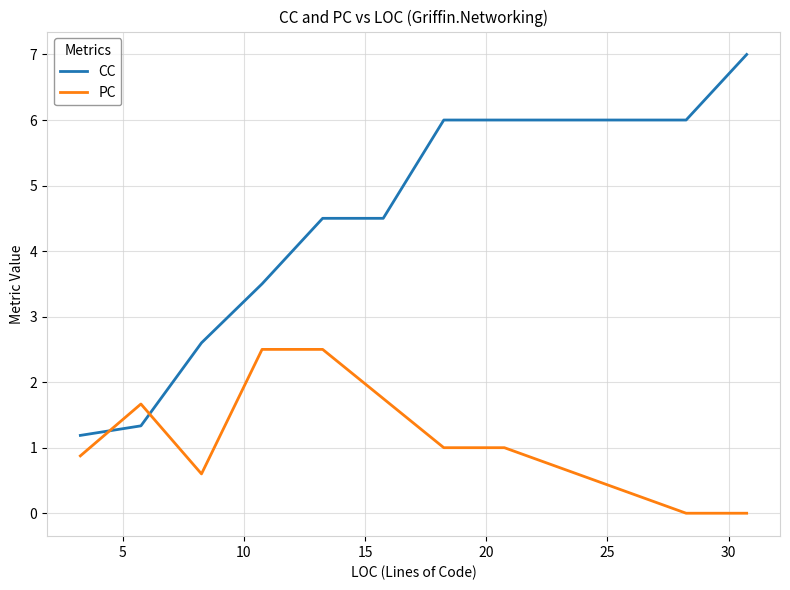

What is the highest value of the CC series?

7.0